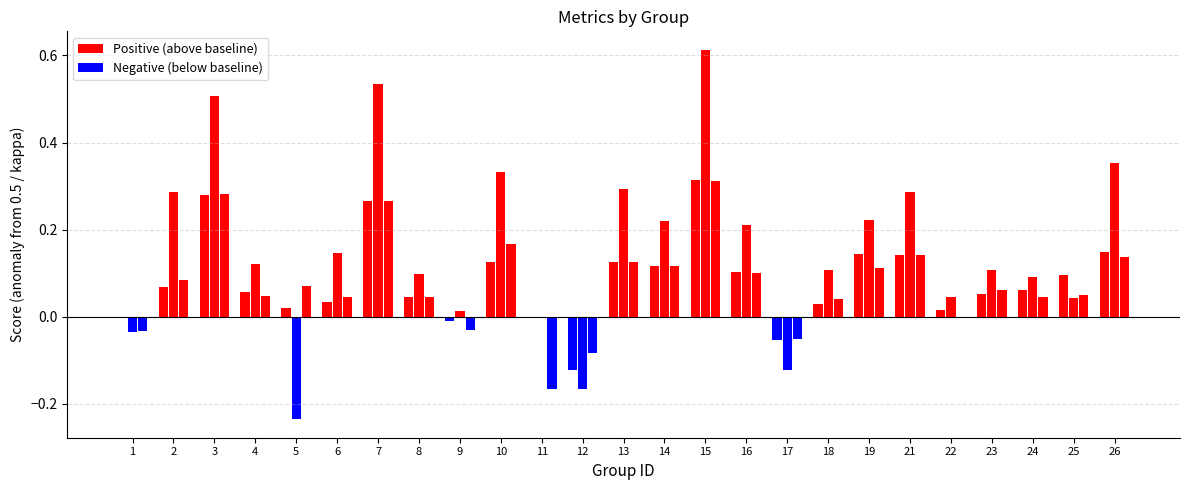

True or false: f1 has a value of 0.7 at 9.

False